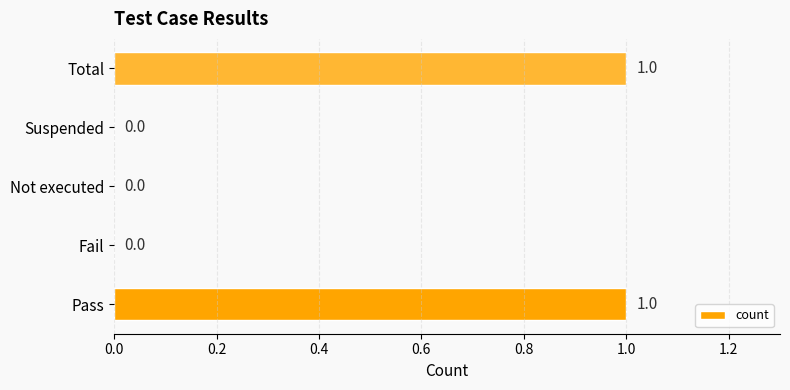

Reading bottom to top, extract all data points from this chart.

Pass=1	Fail=0	Not executed=0	Suspended=0	Total=1